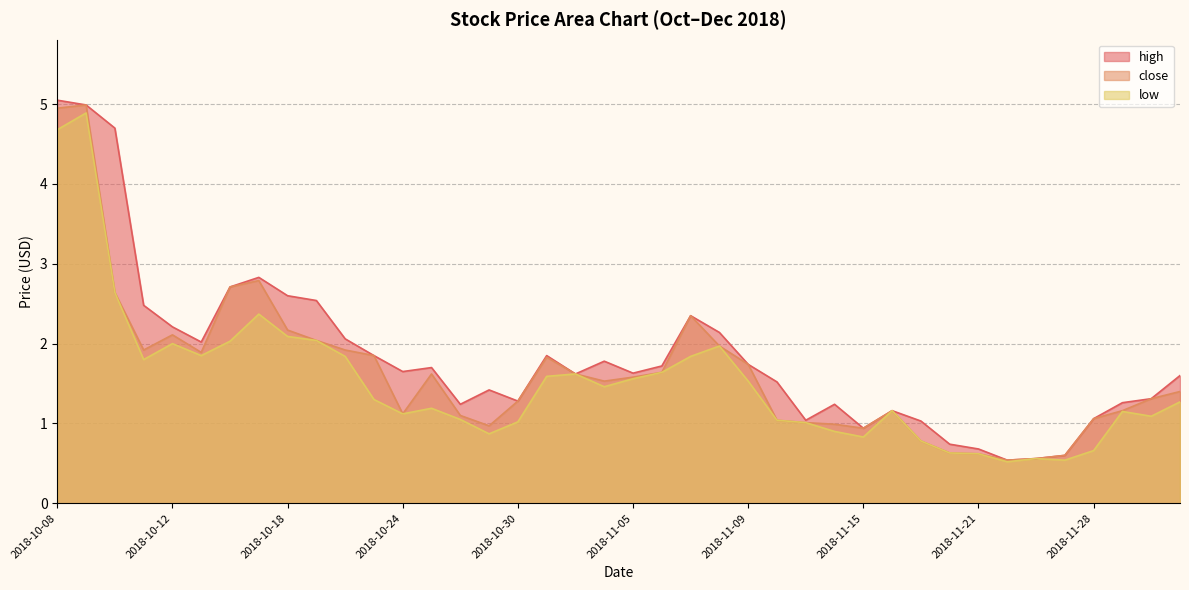

What are all the series names shown in the legend?

high, close, low